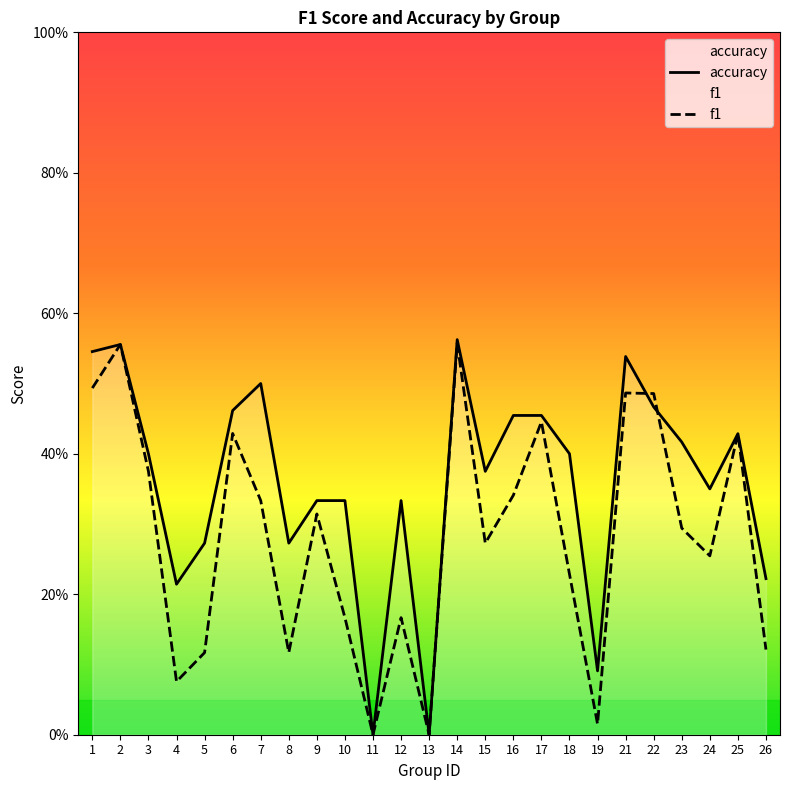

What is the difference between the second highest and second lowest values in the f1 series?

0.6